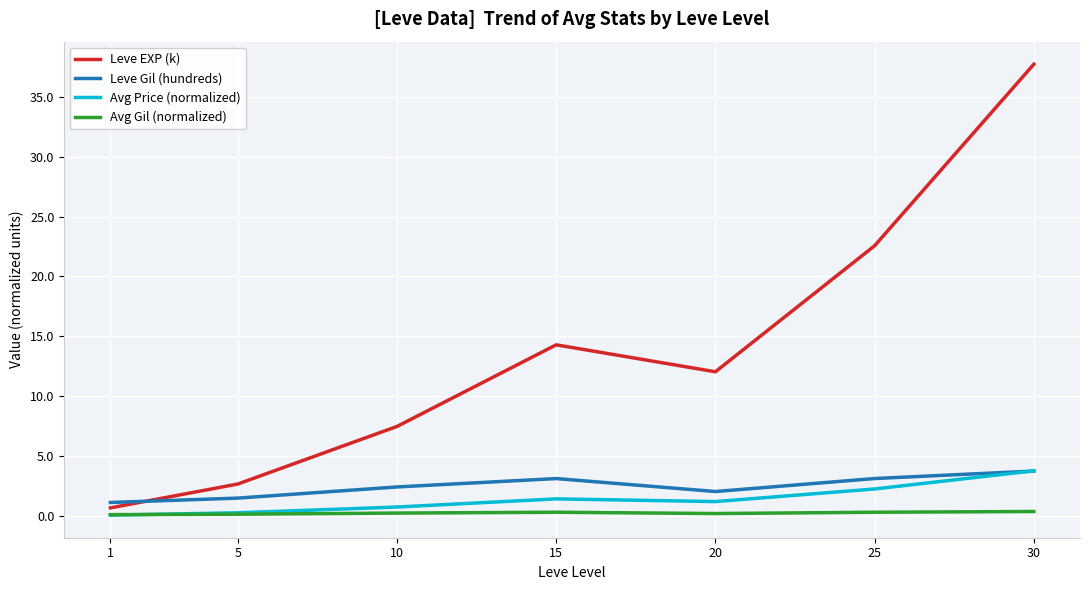

What is the average value of the Avg Price (normalized) series?

1.4